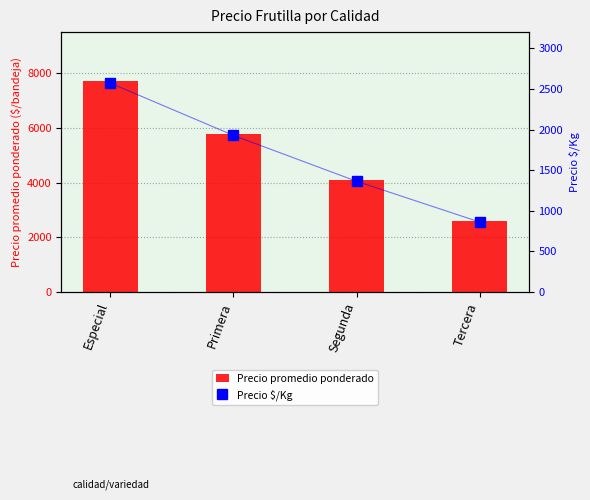

Is the value of Precio promedio ponderado at Tercera greater than the value of Precio $/Kg at Especial?

Yes